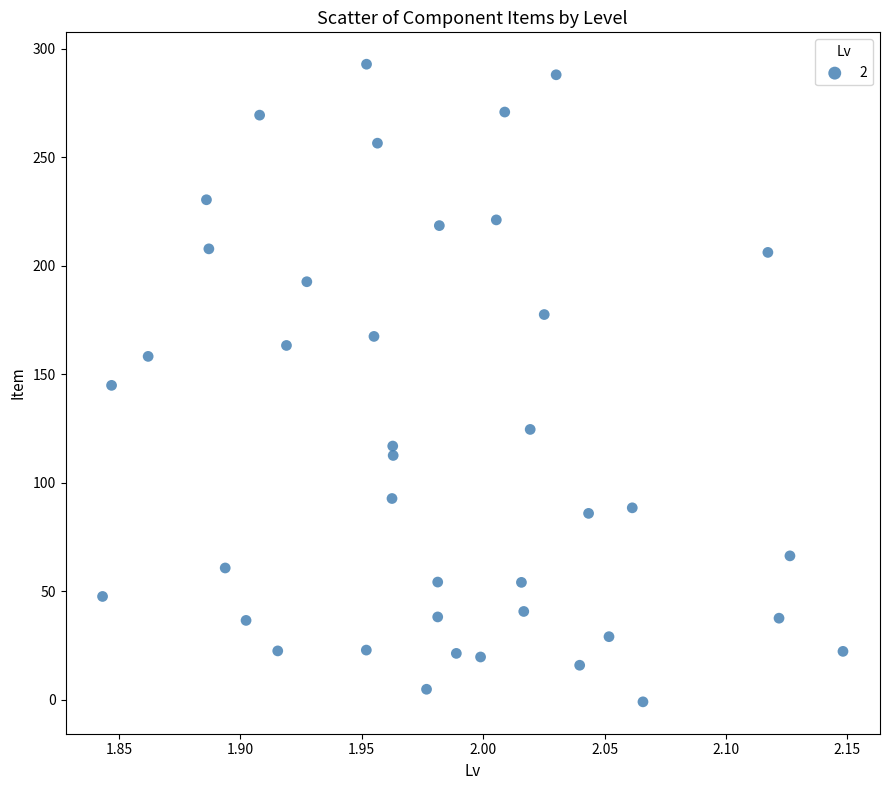

What is the range of Y values (max minus min)?

293.9